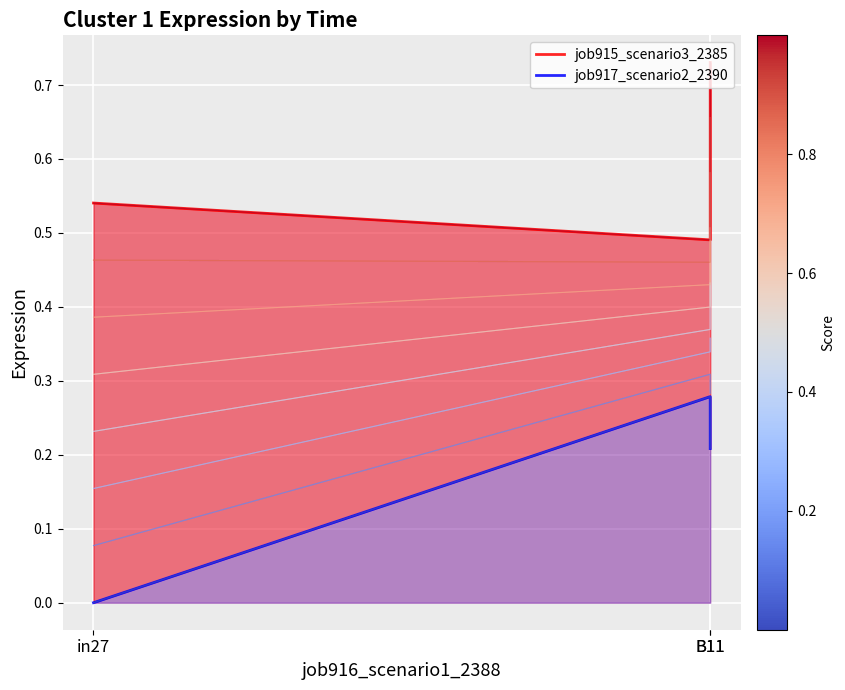

Between B11 and in27, which is larger?

in27